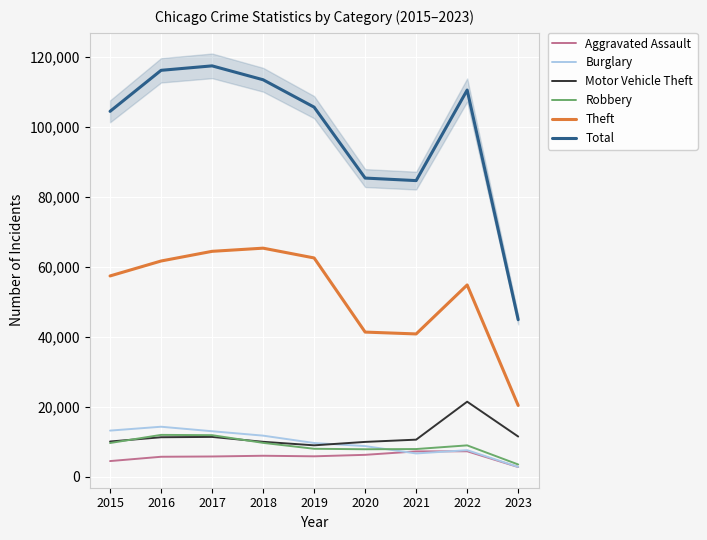

Which series has the widest spread of values?

Total